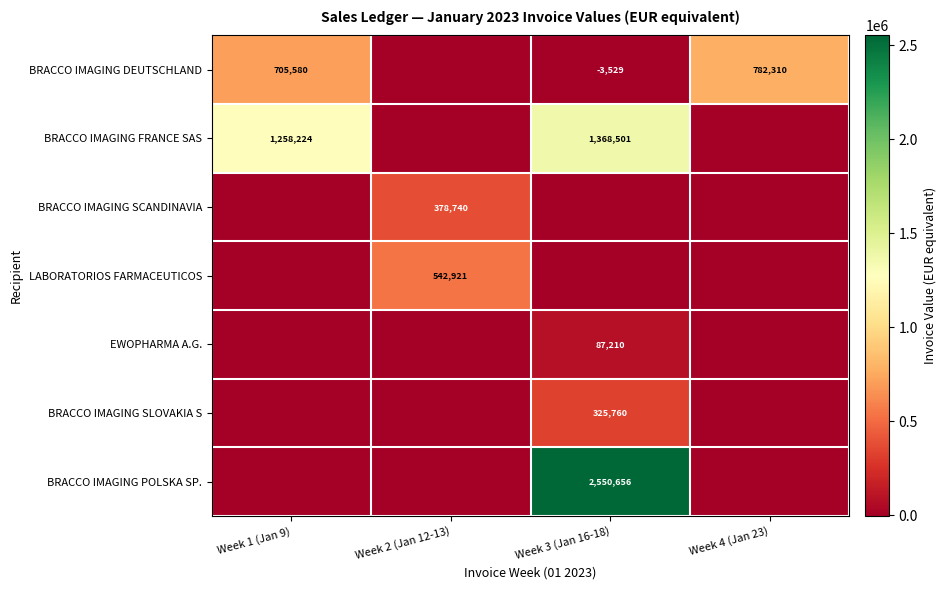

True or false: BRACCO IMAGING FRANCE SAS has a value of 1368501 at Week 3 (Jan 16-18).

True